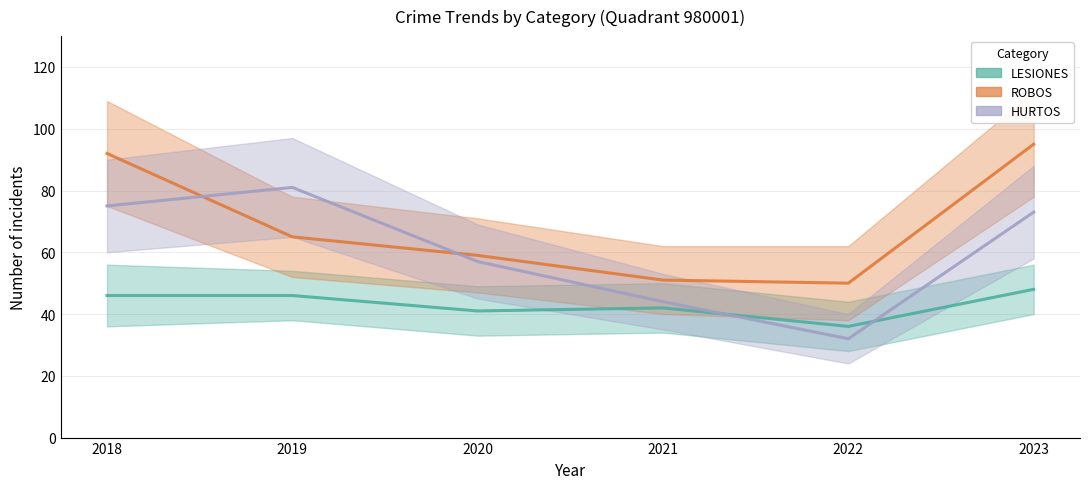

Reading right to left, what are all the values shown in this chart?

LESIONES: 48	36	42	41	46	46
ROBOS: 95	50	51	59	65	92
HURTOS: 73	32	44	57	81	75